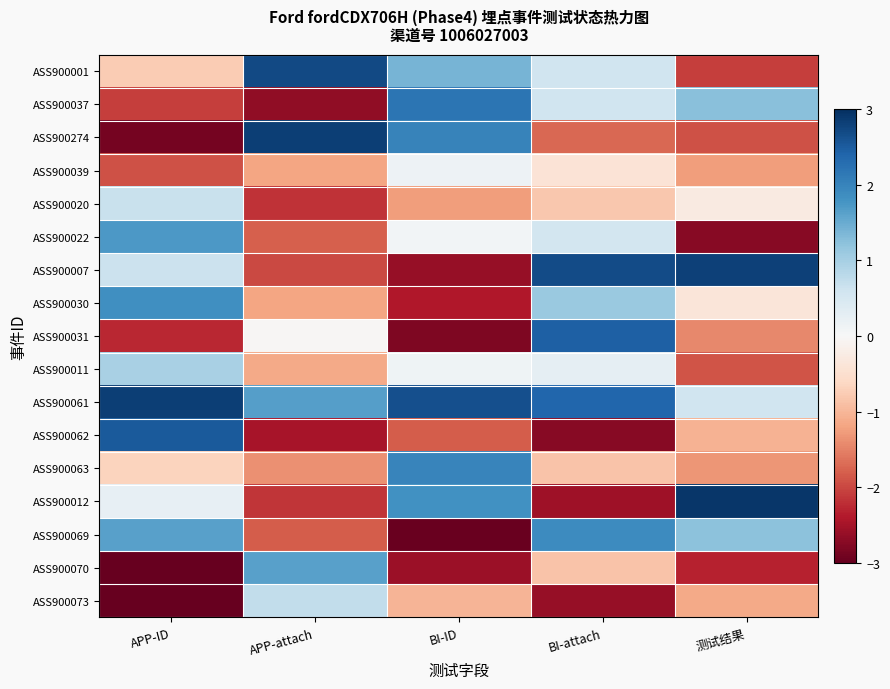

Which series has the widest spread of values?

ASS900274